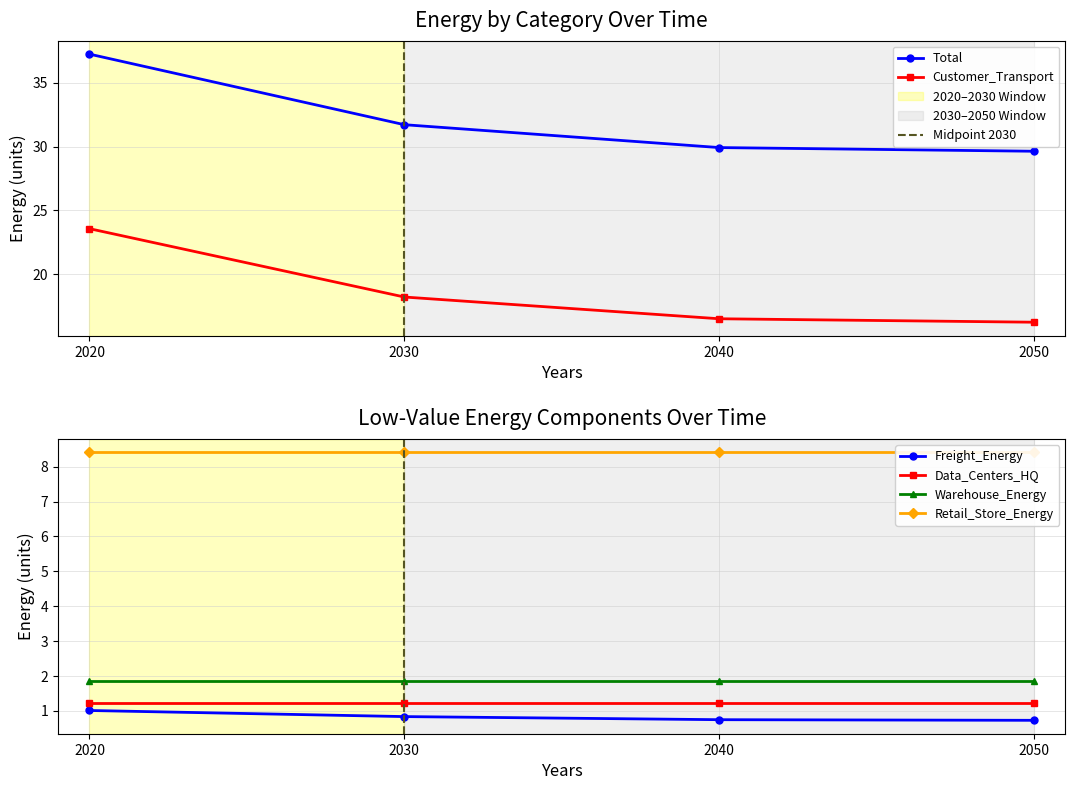

What is the approximate value of Freight_Energy at 2030?

0.8